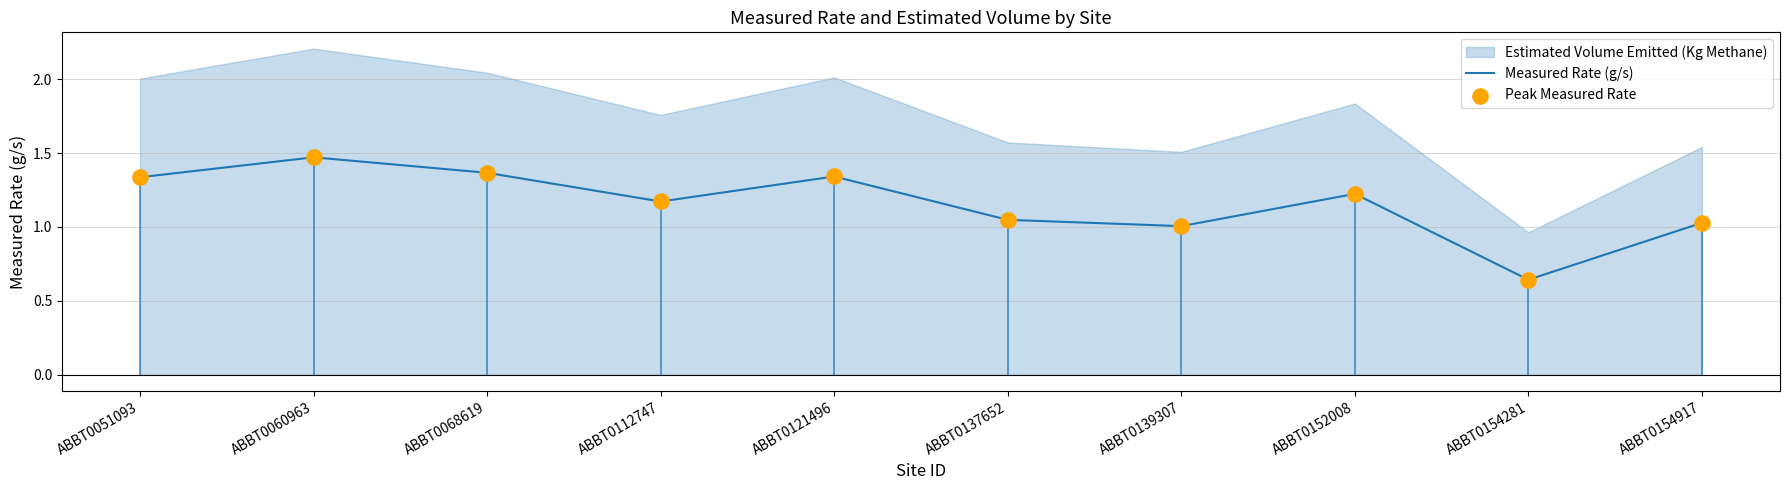

At which label does Measured Rate (g/s) reach its minimum?

ABBT0154281